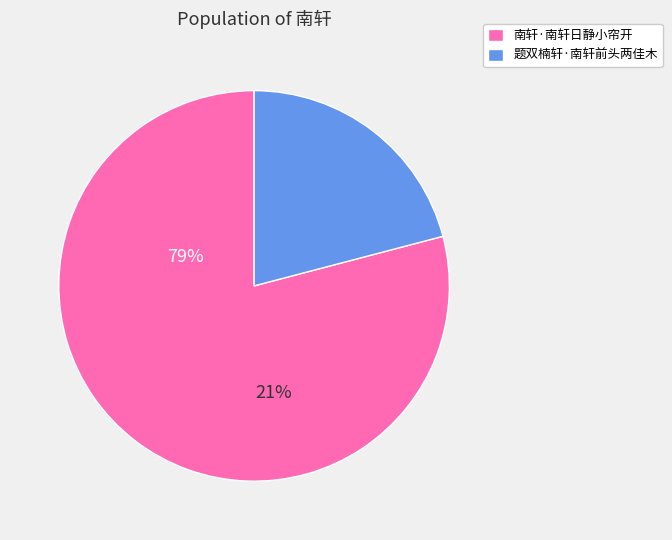

What is the change in value from 南轩·南轩日静小帘开 to 题双楠轩·南轩前头两佳木?

-278628